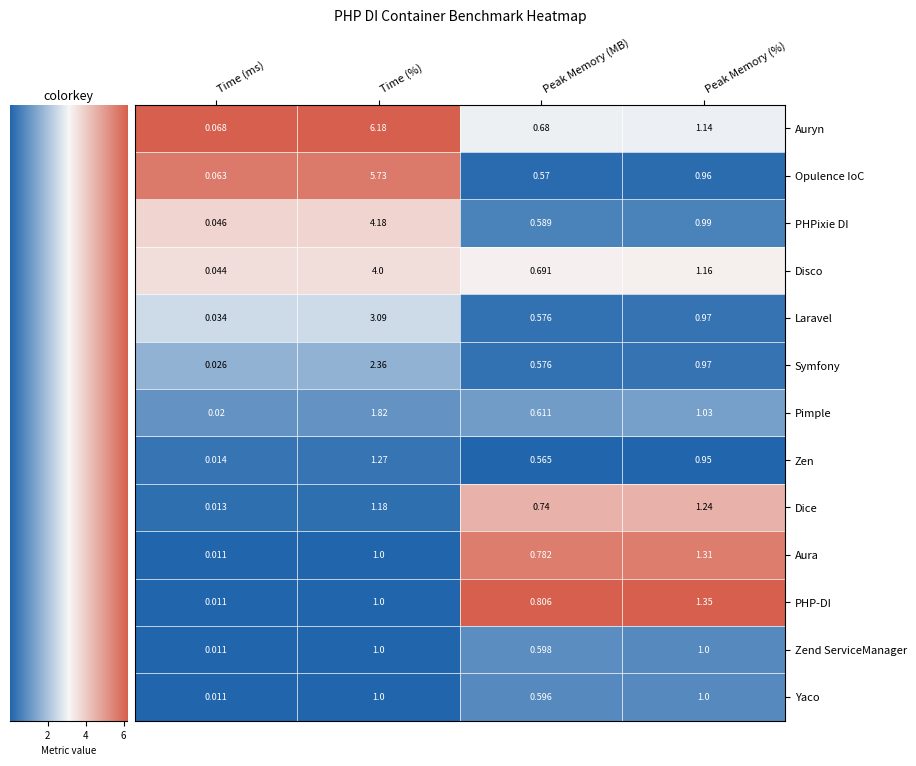

At which category is the sum across all series the highest?

Time (%)